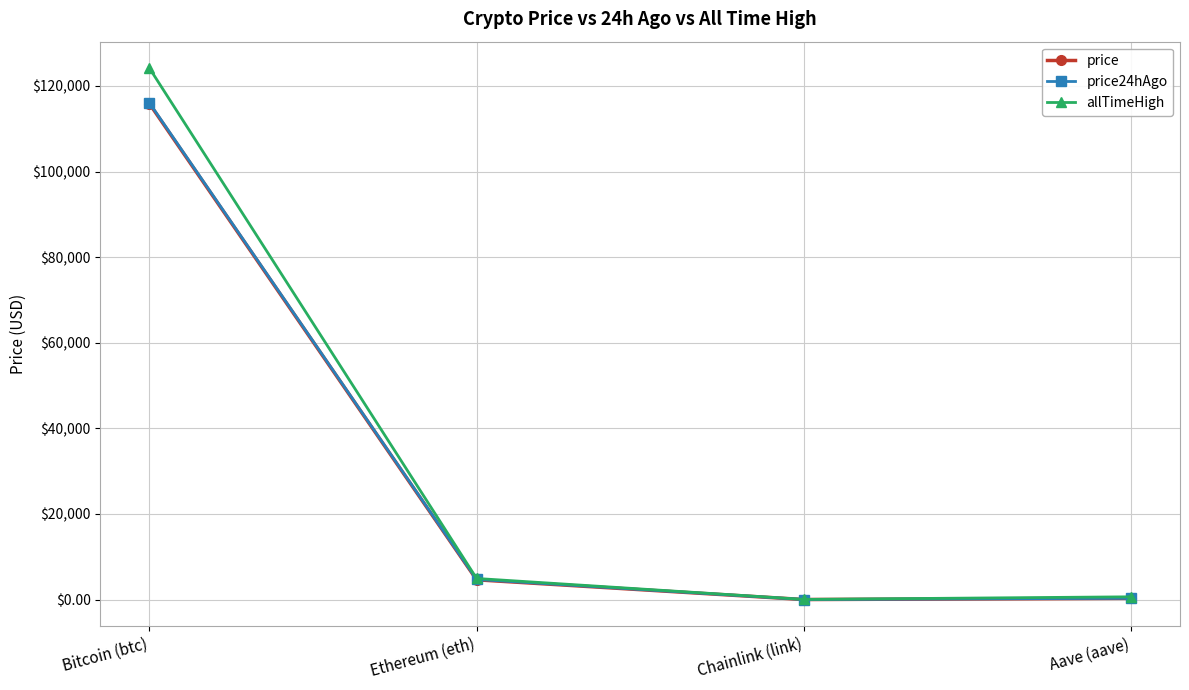

The price24hAgo series shows 77027.6 at Bitcoin (btc). True or false?

False